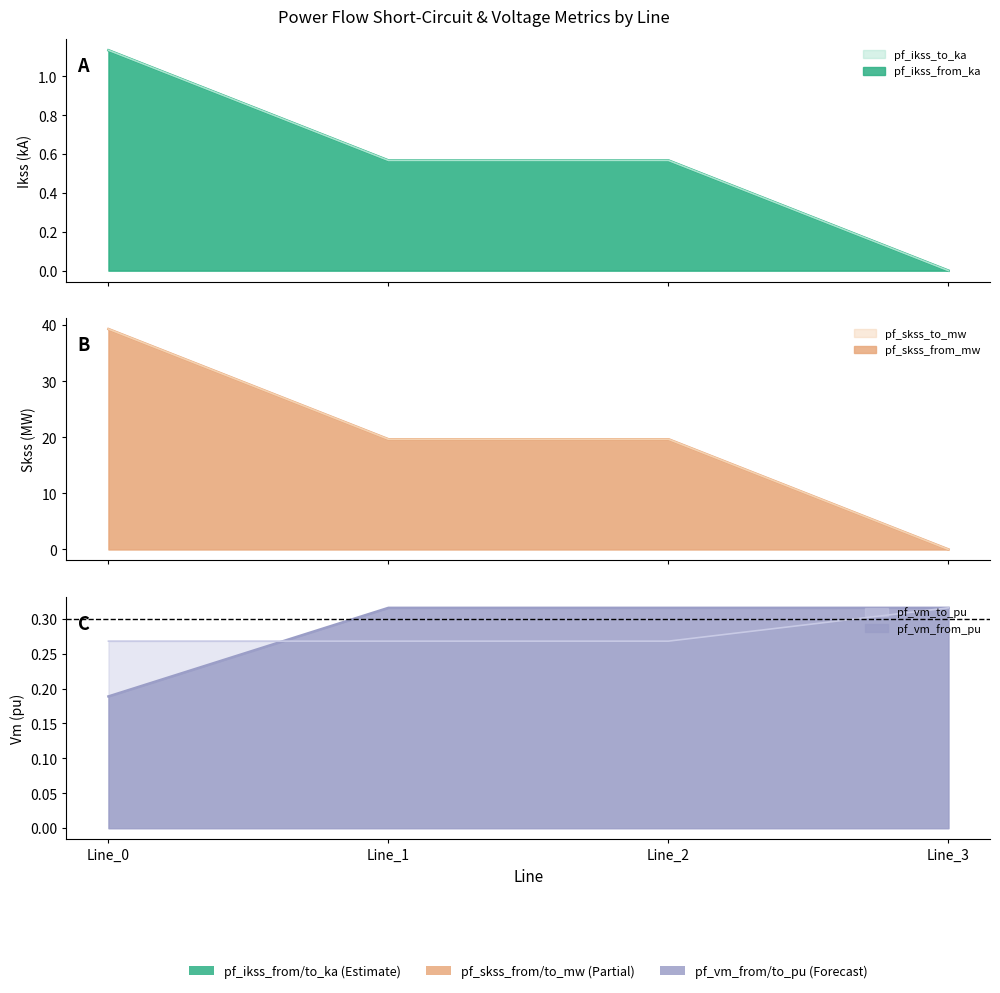

What is the difference between the pf_skss_to_mw values at Line_1 and Line_3?

19.7